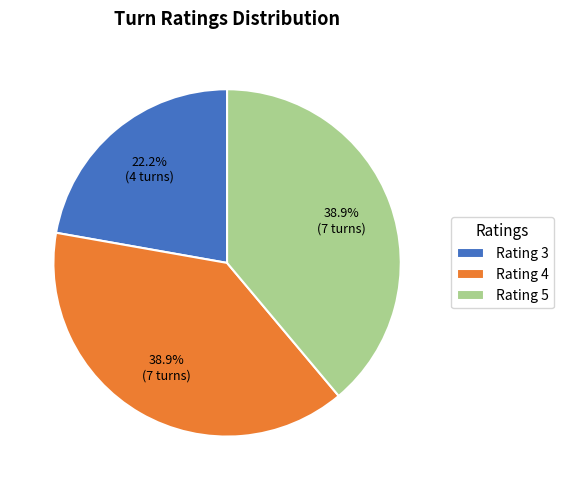

Which has a higher value, Rating 4 or Rating 3?

Rating 4